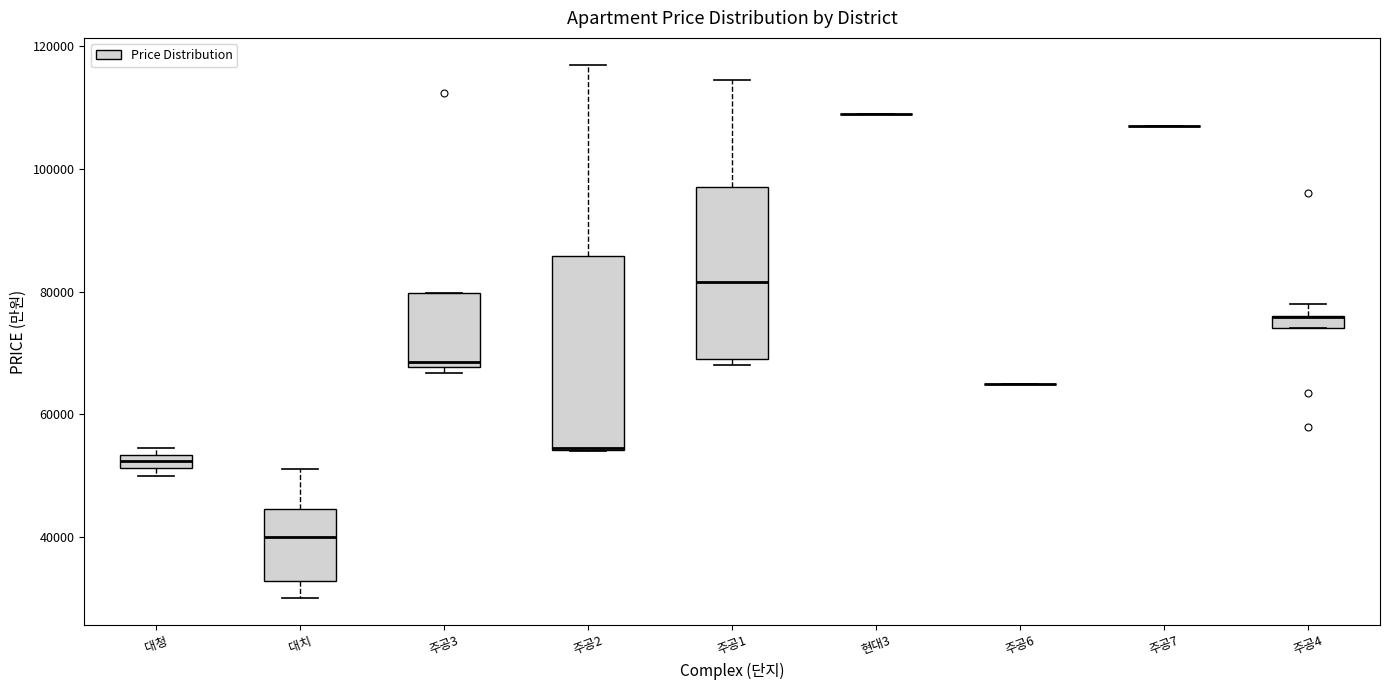

Where is the lower edge of the box for 대청 on the y-axis? The values are not printed on the chart, so give them approximately, as read against the axis.

52000